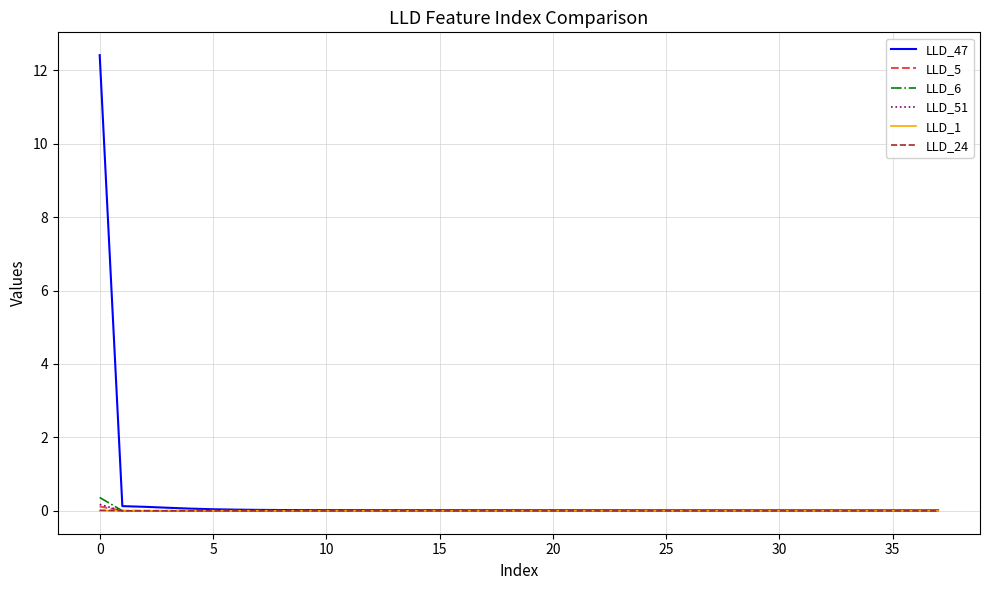

Which series has the largest range (max minus min)?

LLD_47